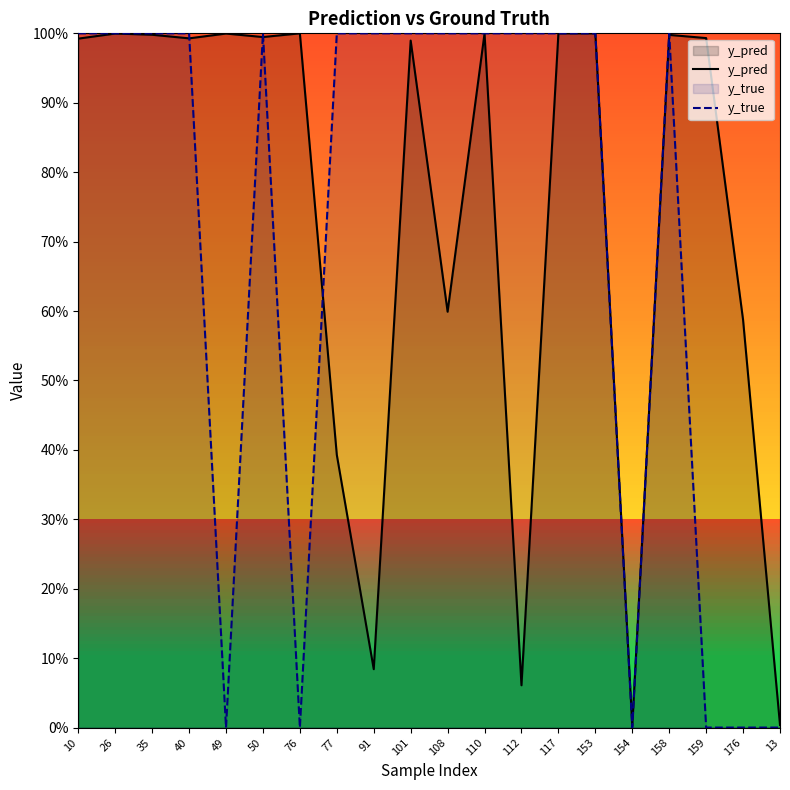

At which label is y_true closest to 0?

49